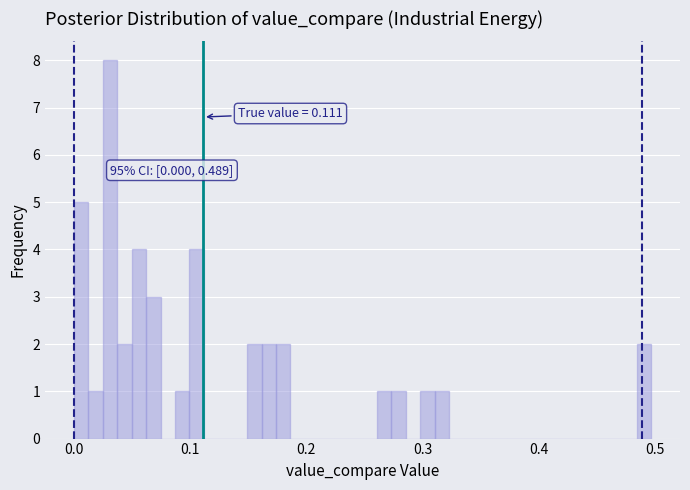

Read against the x-axis, roughly where is the centre of the tallest bar?

0.03